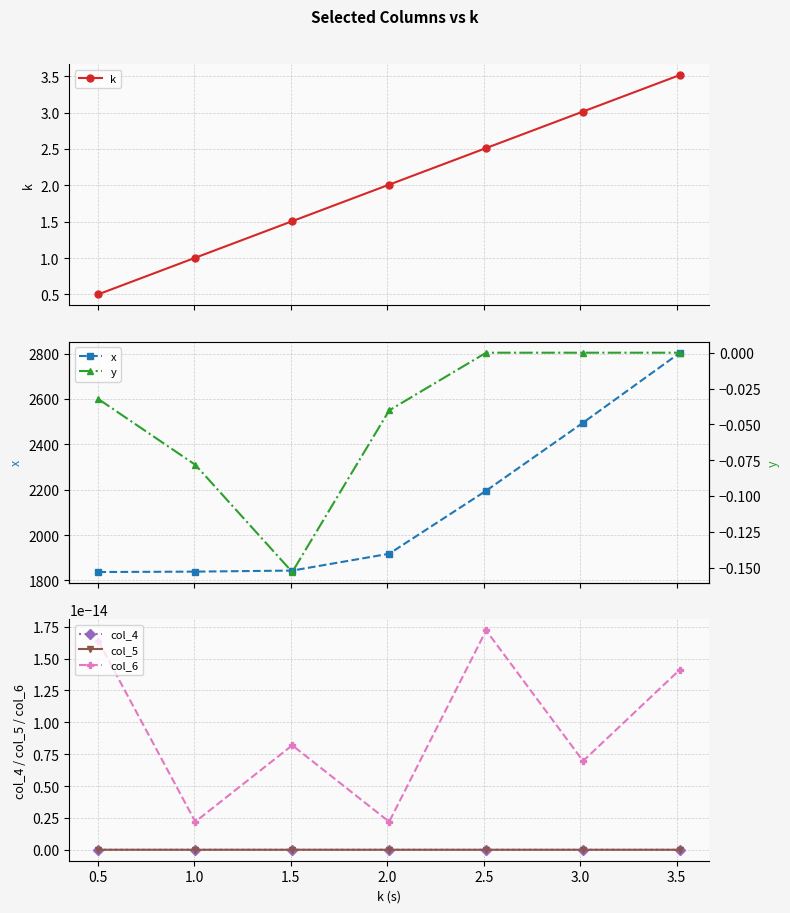

How many categories are shown in the chart?

7